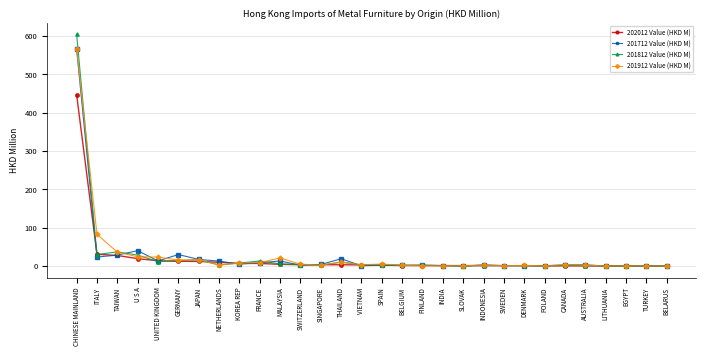

True or false: 201912 Value (HKD M) has a value of 1013.8 at CHINESE MAINLAND.

False